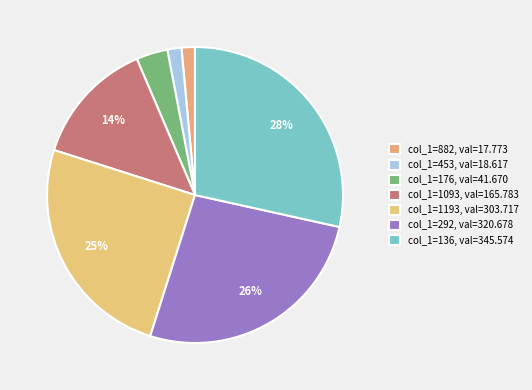

Rank the categories by value from lowest to highest.

882, 453, 176, 1093, 1193, 292, 136